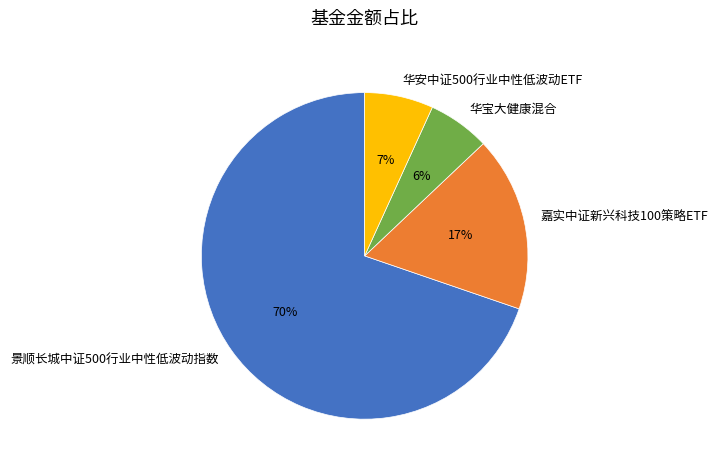

Which category has the biggest portion of the pie?

景顺长城中证500行业中性低波动指数